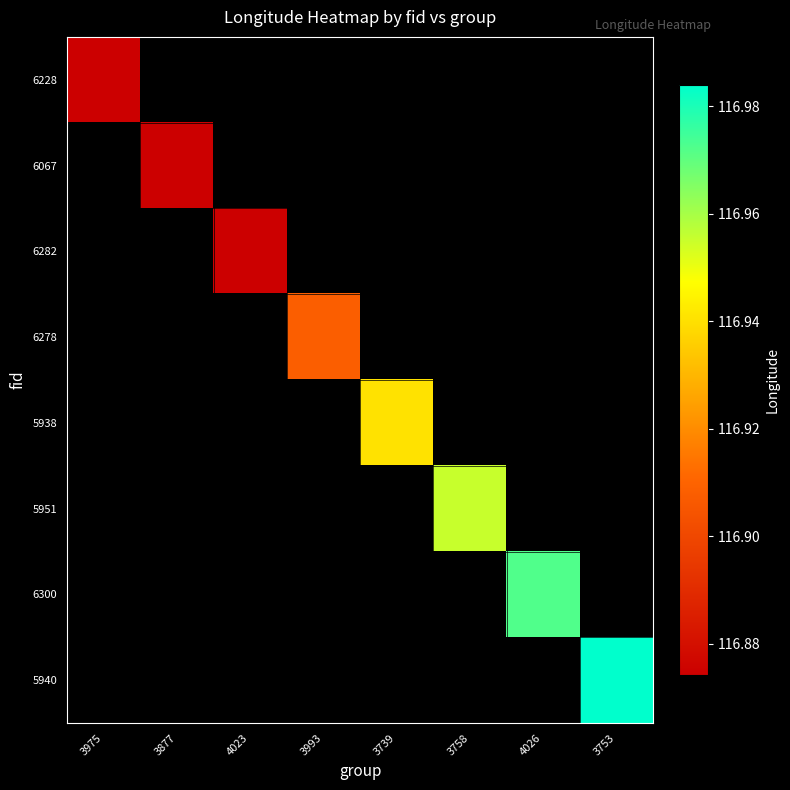

At how many categories does at least one series exceed 116?

8